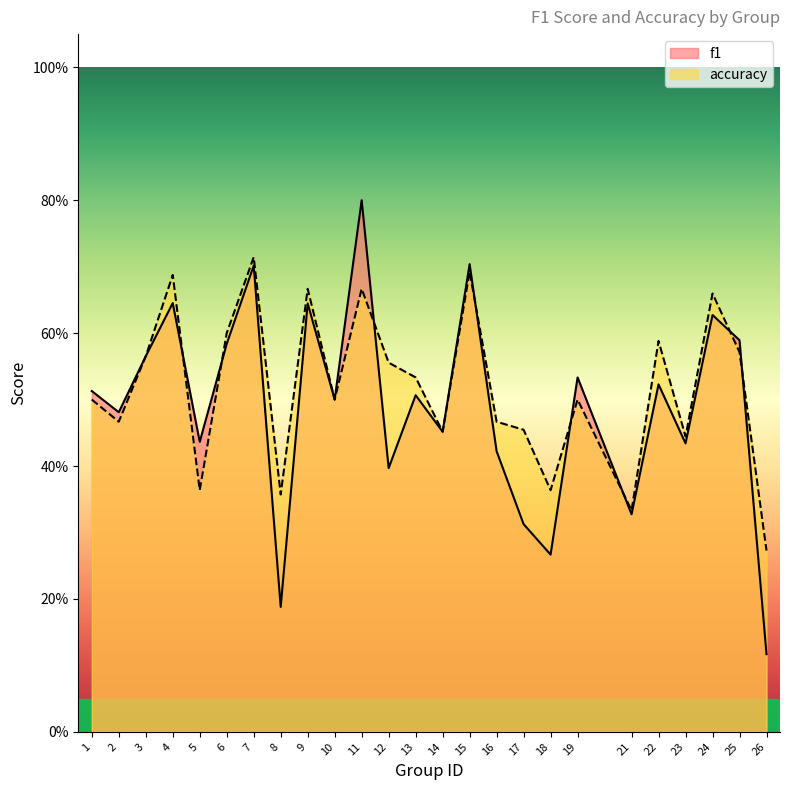

True or false: f1 has a value of 0.5 at 22.

True